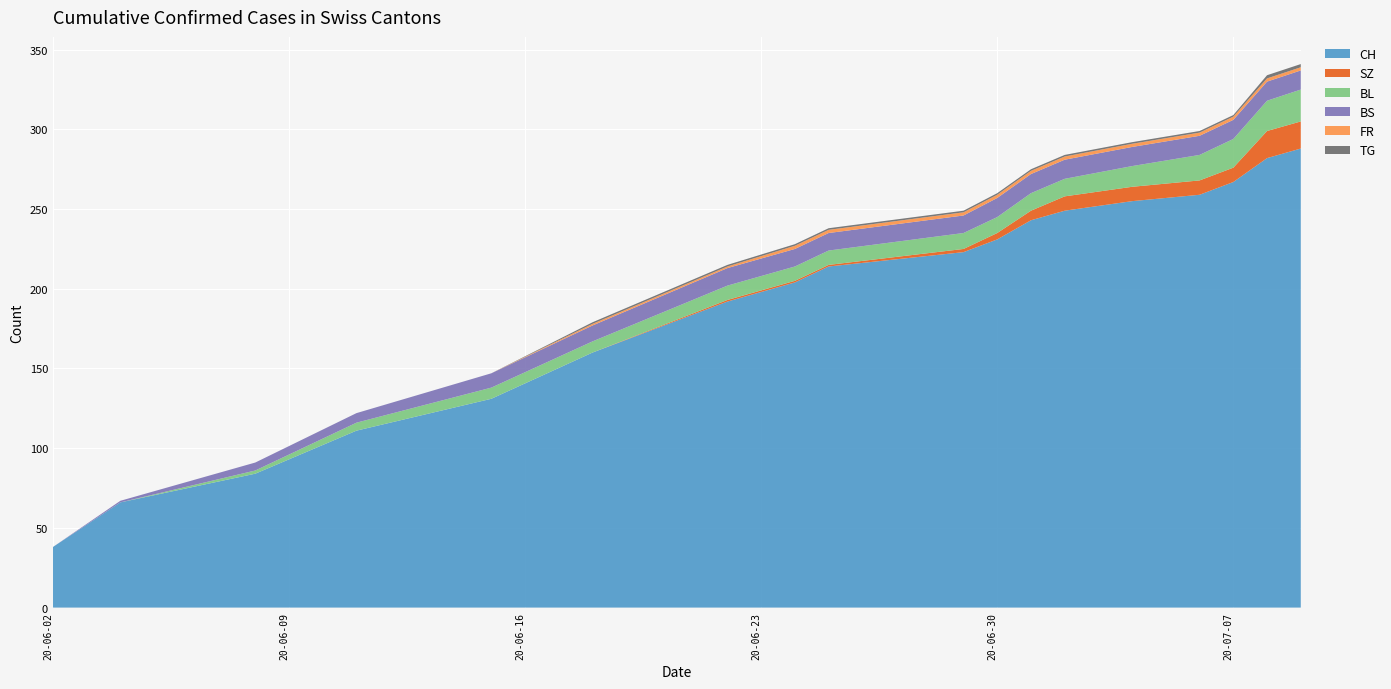

Reading left to right, transcribe all the data shown in this chart.

BL: 0	0	2	5	7	7	9	9	9	10	10	11	11	13	16	18	19	20
BS: 0	1	5	6	9	10	11	11	11	11	12	12	12	12	12	12	12	12
FR: 0	0	0	0	0	1	1	2	2	2	2	2	2	2	2	2	2	2
SZ: 0	0	0	0	0	0	1	1	1	2	4	6	9	9	9	9	17	17
TG: 0	0	0	0	0	1	1	1	1	1	1	1	1	1	1	1	2	2
CH: 38	66	84	111	131	160	192	204	214	223	231	243	249	255	259	267	282	288